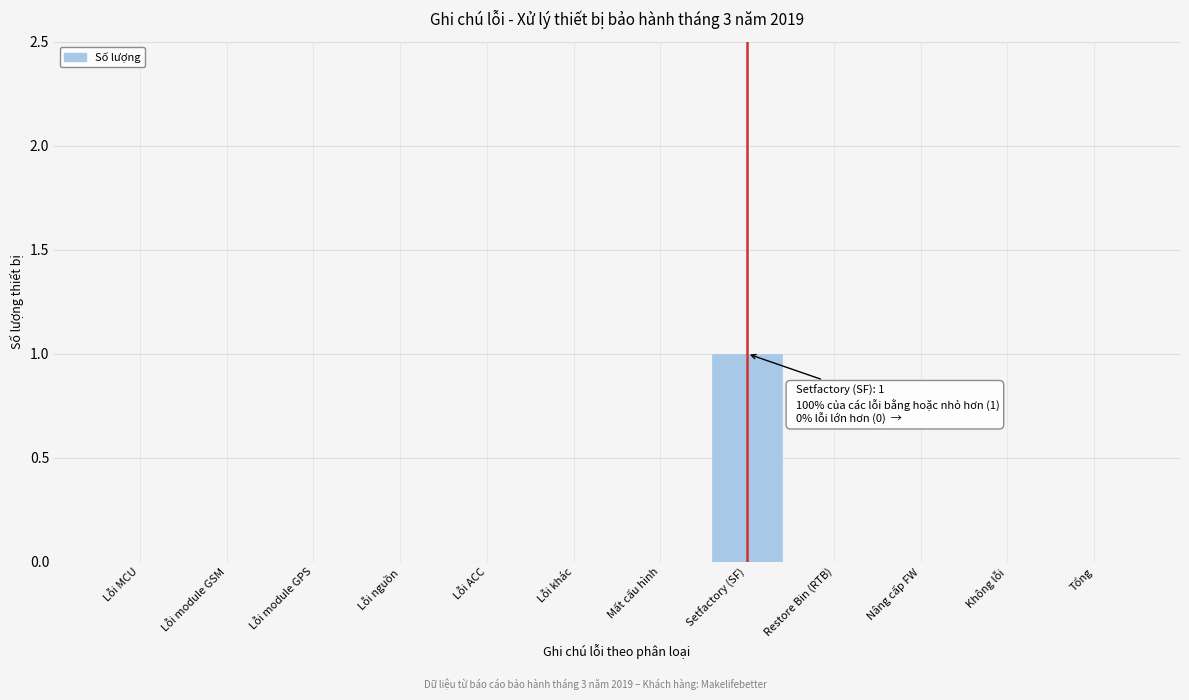

Reading left to right, list all the values displayed in this chart.

Lỗi MCU=0	Lỗi module GSM=0	Lỗi module GPS=0	Lỗi nguồn=0	Lỗi ACC=0	Lỗi khác=0	Mất cấu hình=0	Setfactory (SF)=1	Restore Bin (RTB)=0	Nâng cấp FW=0	Không lỗi=0	Tổng=0